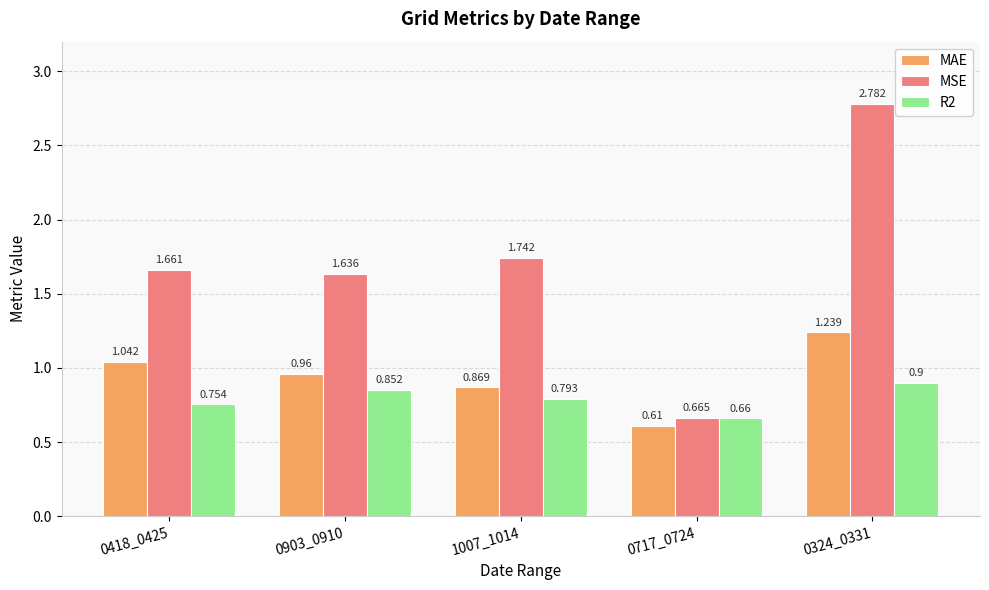

What is the label of the 3rd bar from the right?

1007_1014